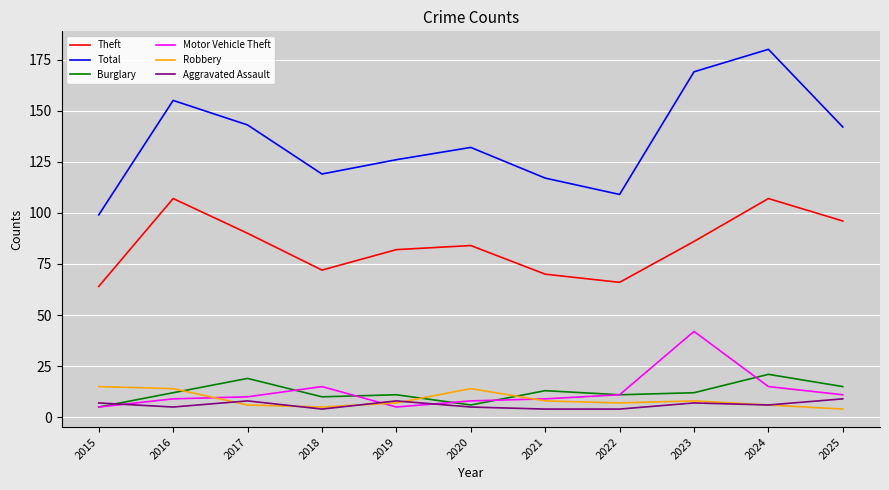

What is the greatest value displayed?

180